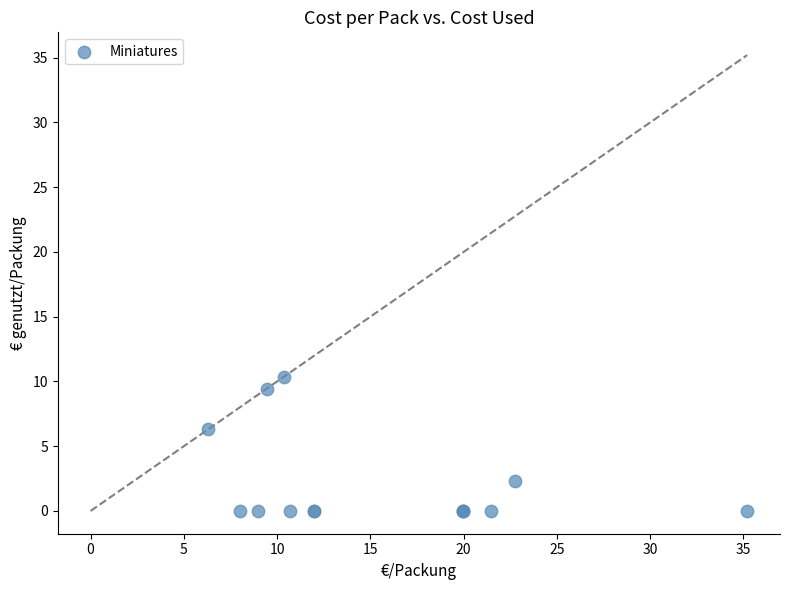

What Y value in the scatter plot is closest to 5?

6.3